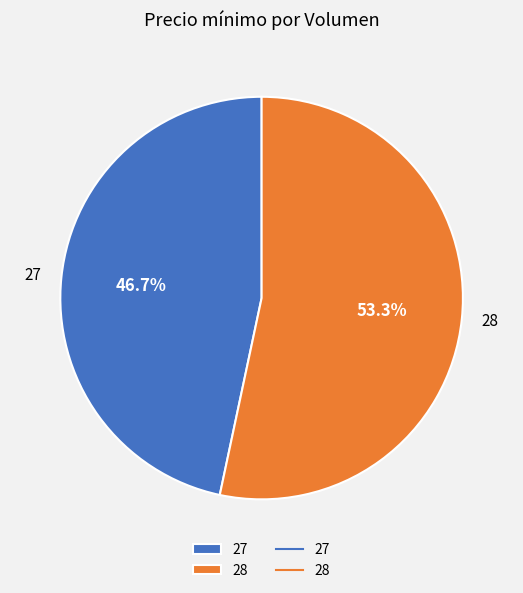

Which has a higher value, 28 or 27?

28